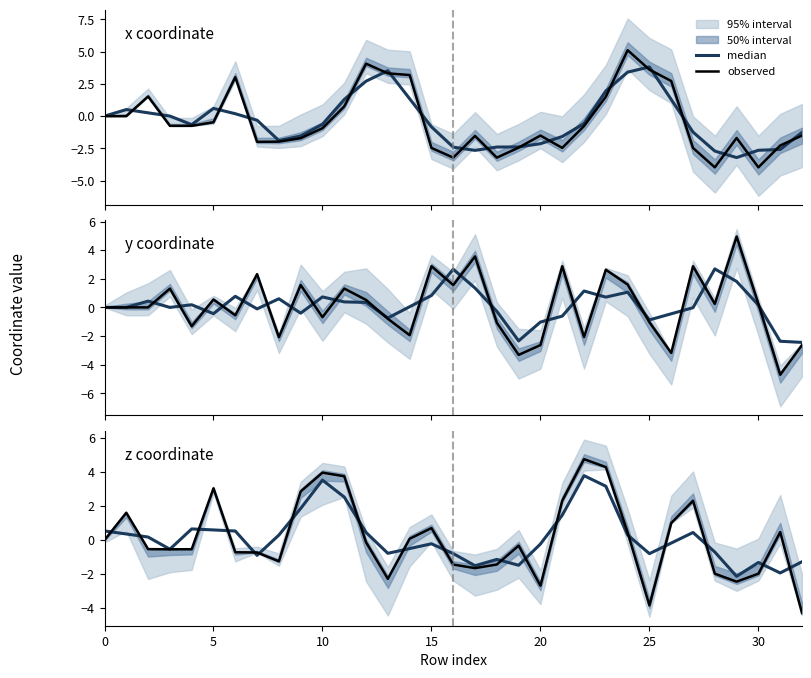

What is the label of the 9th point from the right?

24